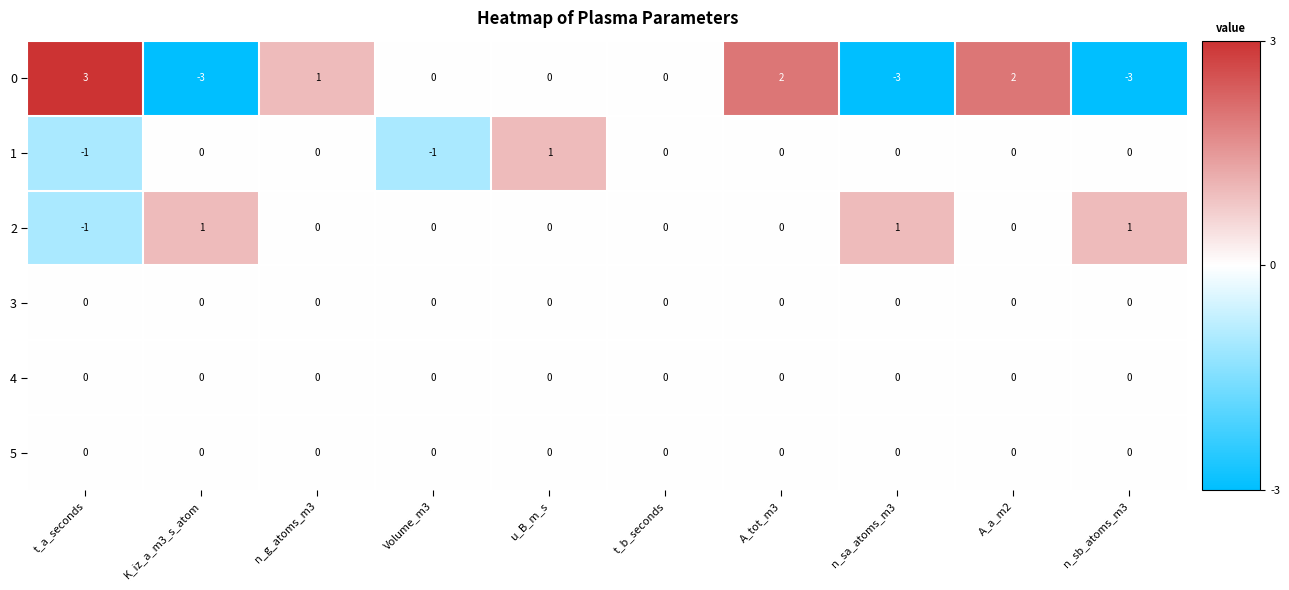

At which label does 2 first exceed 0?

K_iz_a_m3_s_atom